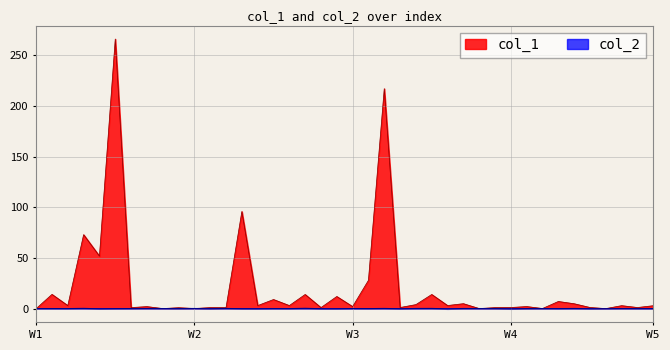

Count the number of data series in this chart.

2